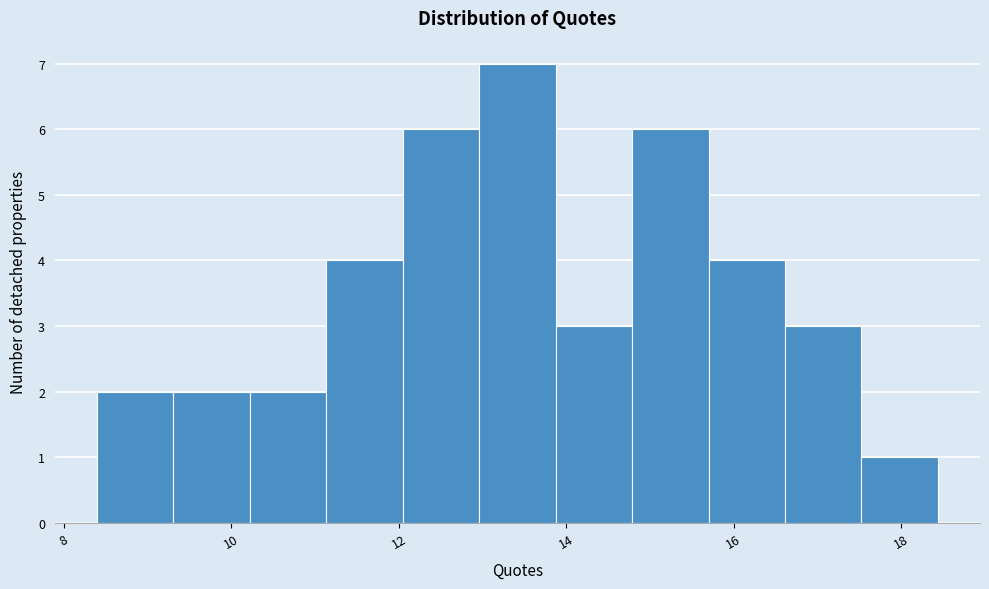

Which range on the x-axis has the tallest bar?

13.0 to 13.8